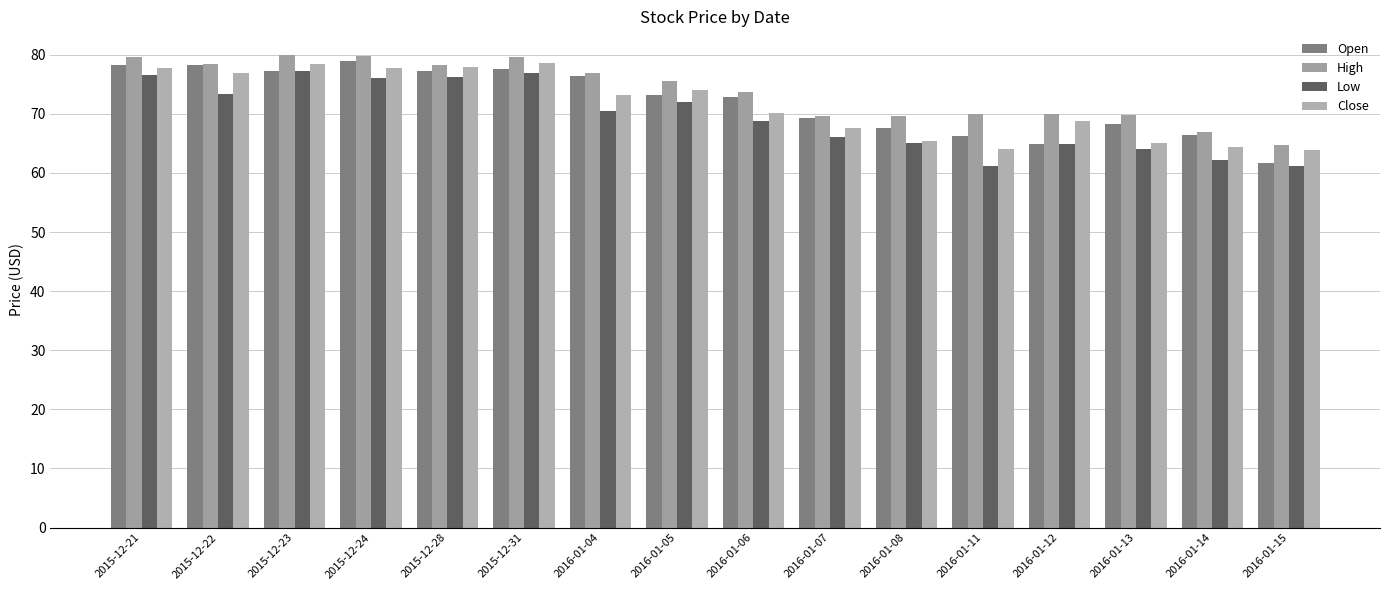

Reading left to right, what are all the values shown in this chart?

Open: 78.3	78.2	77.2	78.9	77.2	77.6	76.4	73.2	72.8	69.3	67.6	66.3	65.0	68.2	66.4	61.7
High: 79.6	78.4	80.0	79.7	78.3	79.7	77.0	75.6	73.7	69.6	69.6	69.9	70.0	69.8	67.0	64.7
Low: 76.6	73.3	77.2	76.0	76.2	77.0	70.5	72.1	68.8	66.0	65.2	61.1	65.0	64.0	62.2	61.2
Close: 77.7	76.9	78.5	77.7	77.9	78.5	73.2	74.1	70.1	67.7	65.3	64.0	68.8	65.1	64.3	63.9